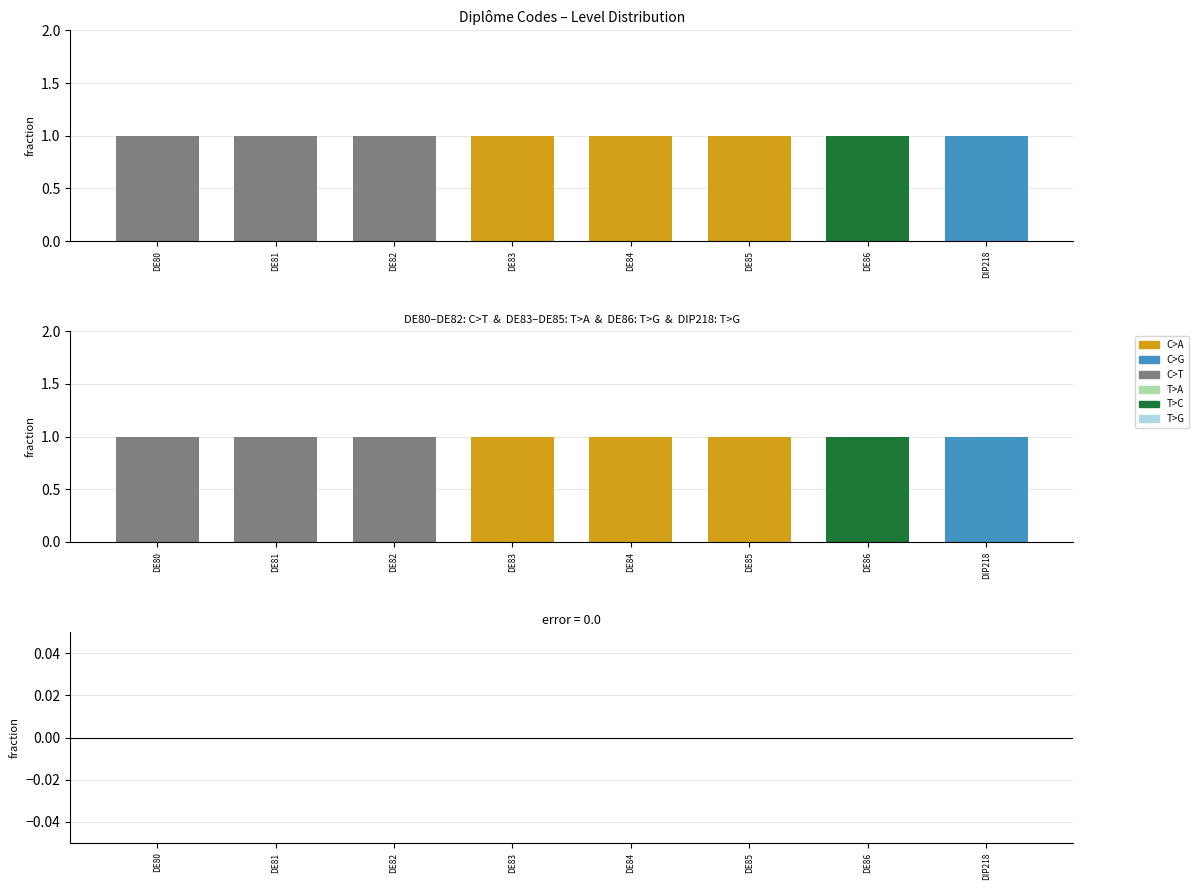

How many bars are there in total?

16